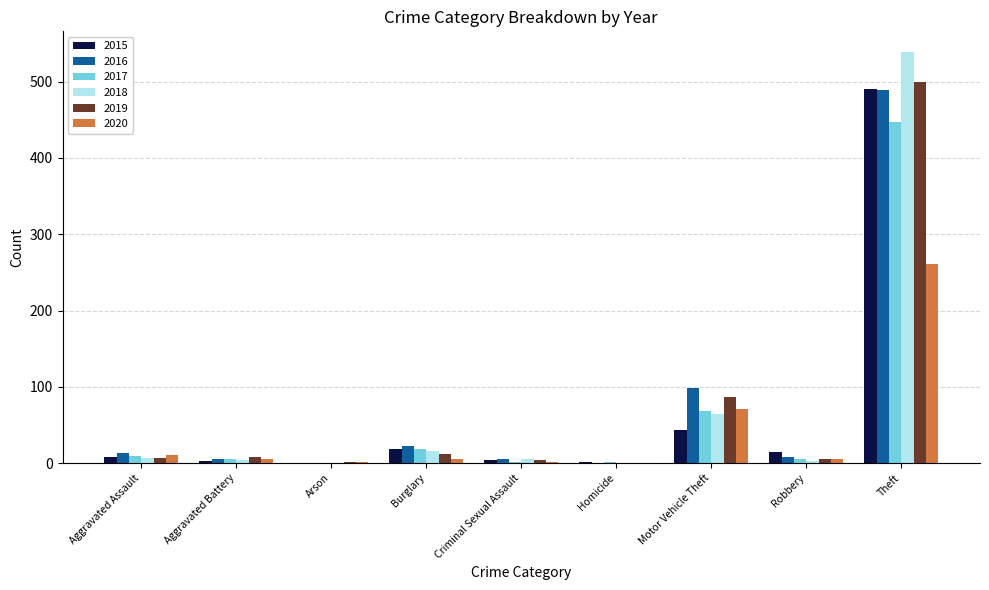

True or false: 2019 has a value of 87 at Motor Vehicle Theft.

True